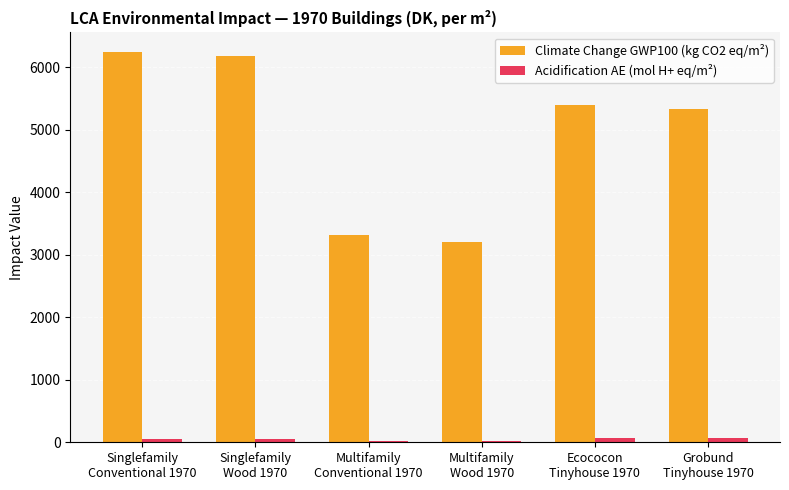

What is the maximum value shown in the chart?

6249.6